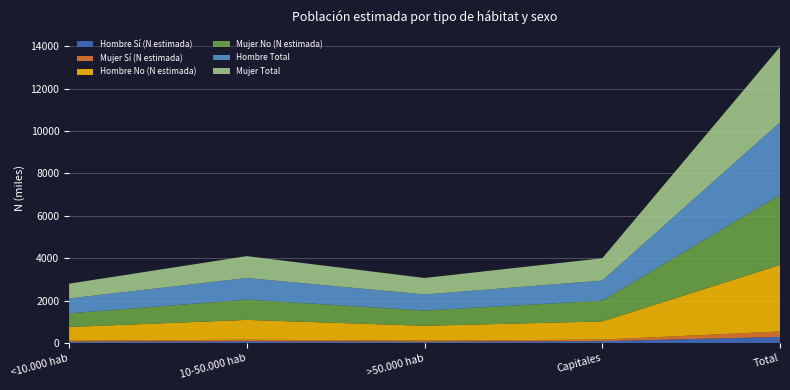

Reading left to right, list all the values displayed in this chart.

Hombre Sí (N estimada): <10.000 hab=59022	10-50.000 hab=81289	>50.000 hab=58408	Capitales=89193	Total=287913
Mujer Sí (N estimada): <10.000 hab=53520	10-50.000 hab=74623	>50.000 hab=57045	Capitales=72284	Total=257472
Hombre No (N estimada): <10.000 hab=644447	10-50.000 hab=936658	>50.000 hab=699215	Capitales=858546	Total=3138866
Mujer No (N estimada): <10.000 hab=643530	10-50.000 hab=957561	>50.000 hab=720129	Capitales=979617	Total=3300837
Hombre Total: <10.000 hab=703469	10-50.000 hab=1017947	>50.000 hab=757623	Capitales=947739	Total=3426779
Mujer Total: <10.000 hab=697050	10-50.000 hab=1032184	>50.000 hab=777174	Capitales=1051901	Total=3558309